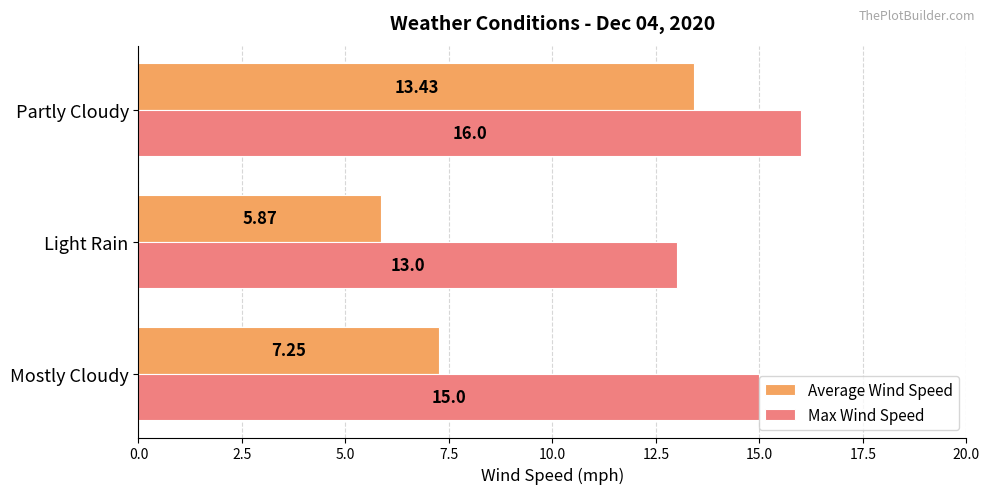

What are all the series names shown in the legend?

Average Wind Speed, Max Wind Speed